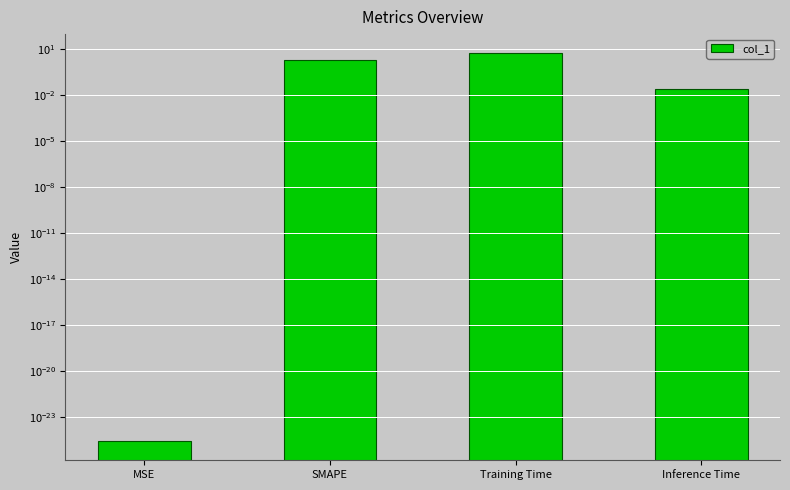

What is the greatest value displayed?

5.1